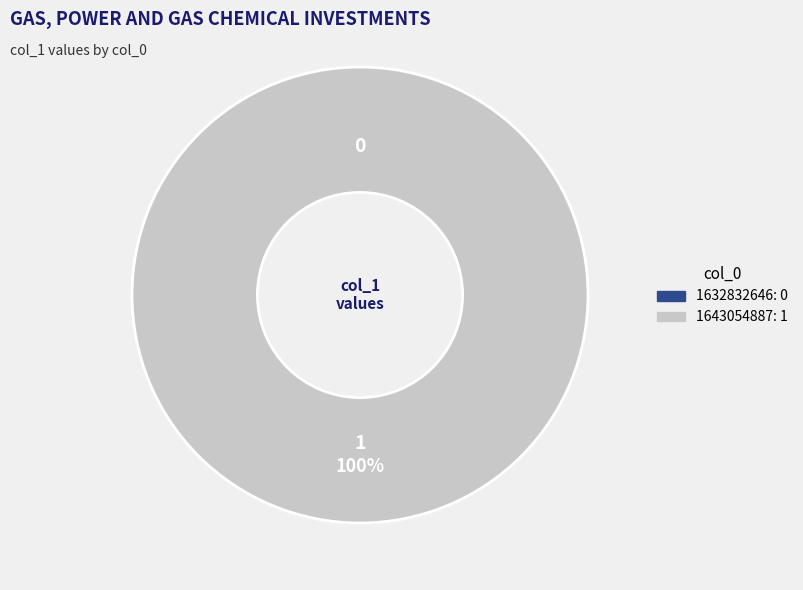

Between 1643054887 and 1632832646, which is larger?

1643054887